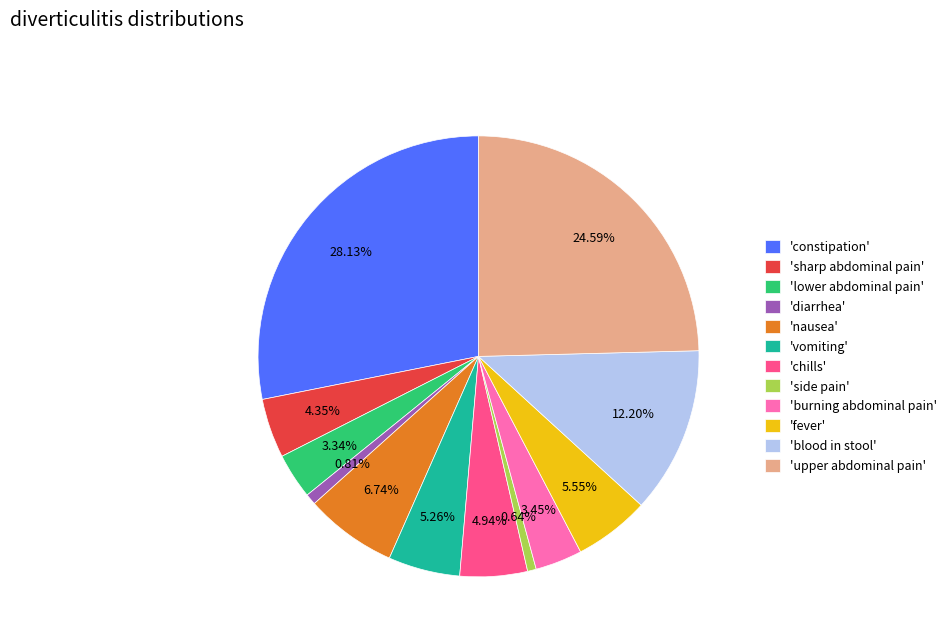

Combined, do 'side pain' and 'fever' account for over 50%?

No